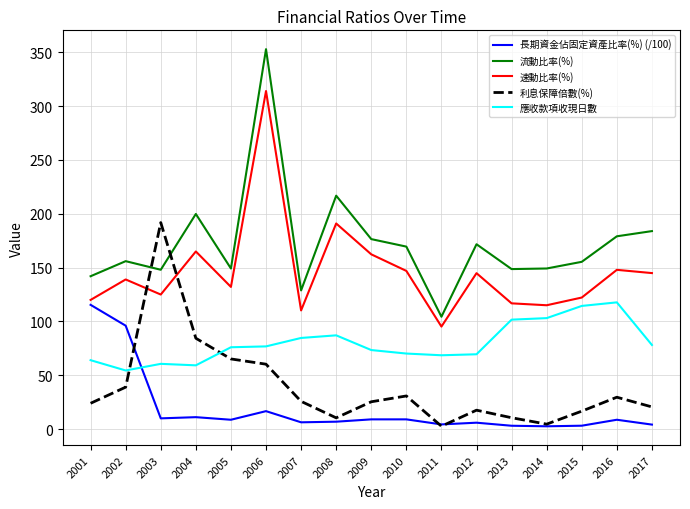

How many values in the 速動比率(%) series are below 139?

8